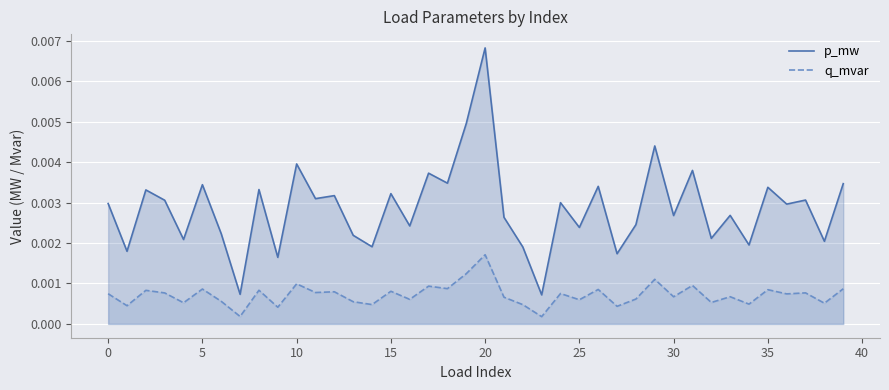

At 35, list the series in order from smallest to largest.

q_mvar, p_mw